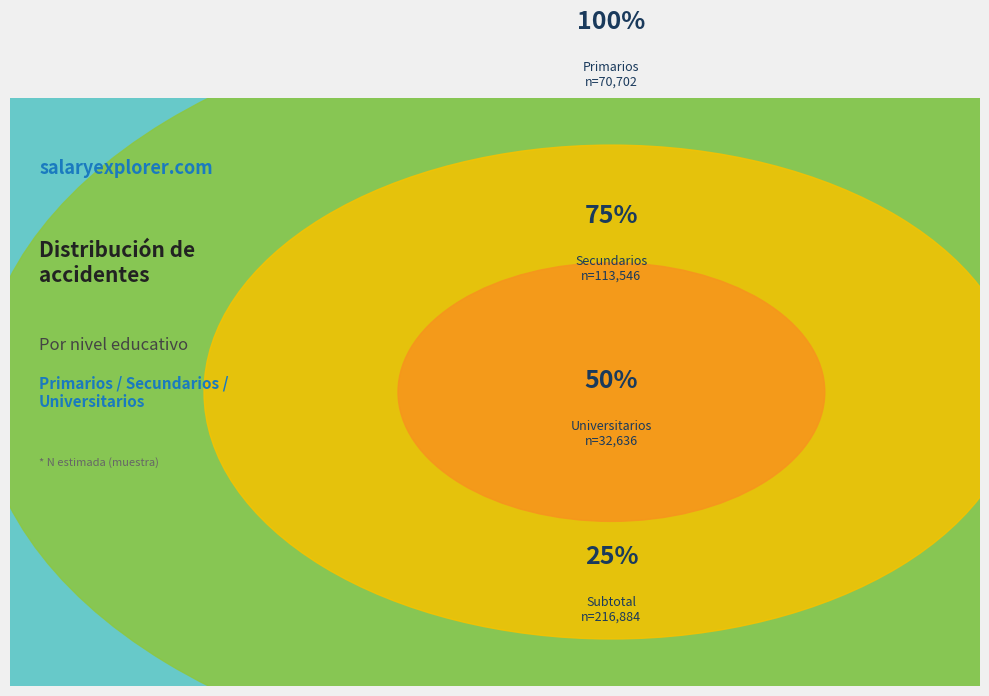

Between Universitarios and Total, which is larger?

Total